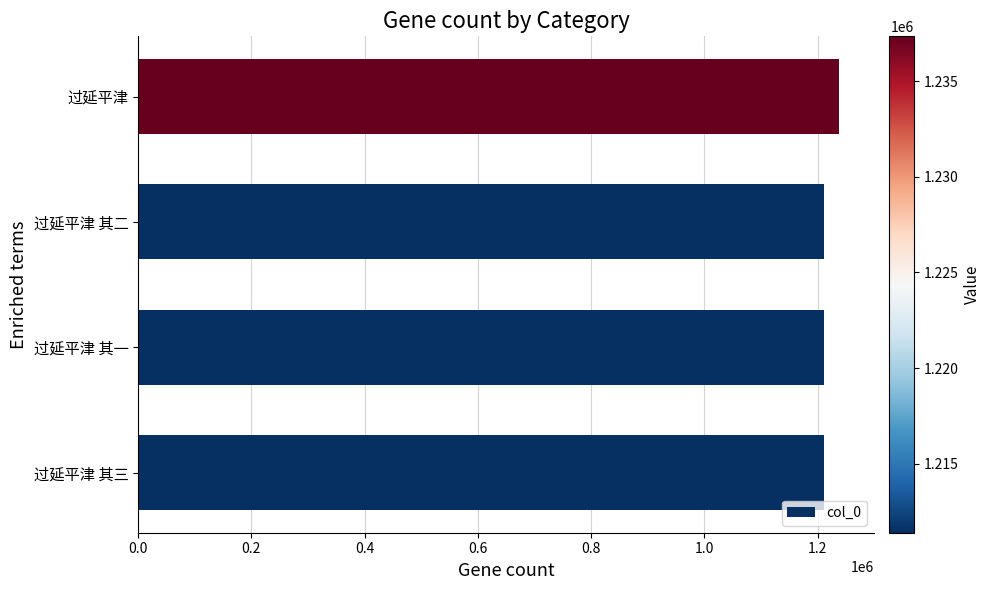

Is it true that the value at 过延平津 其三 is 1211395?

True